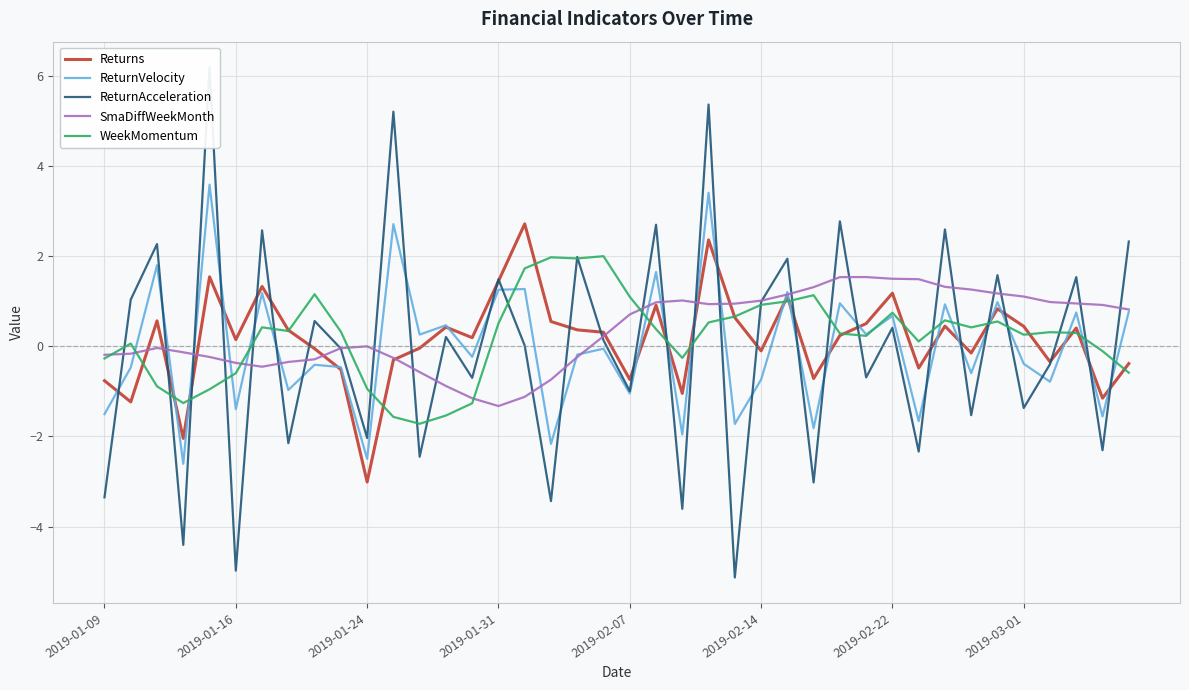

The value of ReturnVelocity at 2019-03-01 is -0.4. True or false?

True